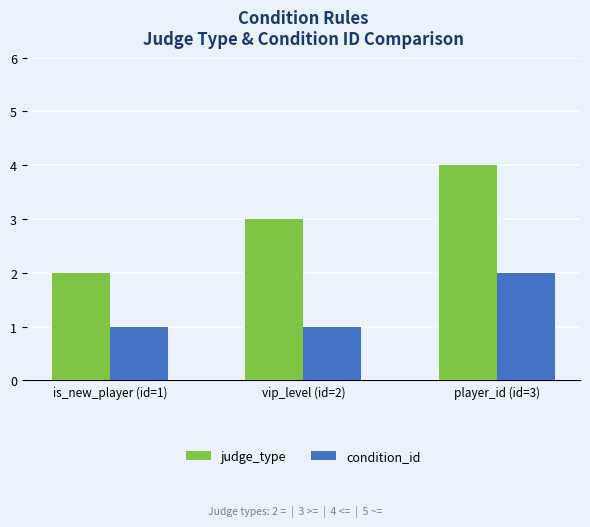

Does the chart contain any negative values?

No